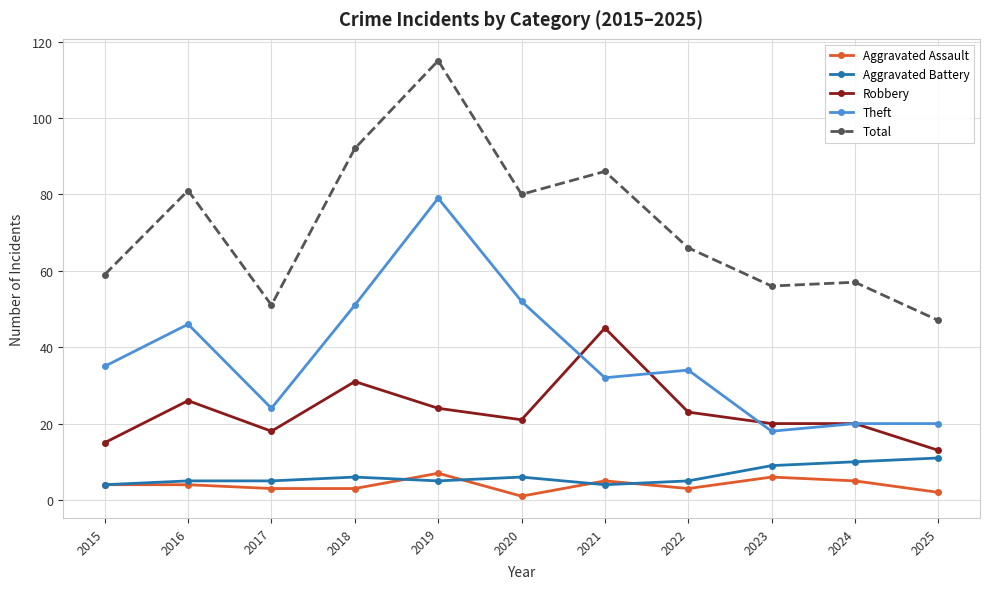

At which category does Theft reach its first local peak?

2016